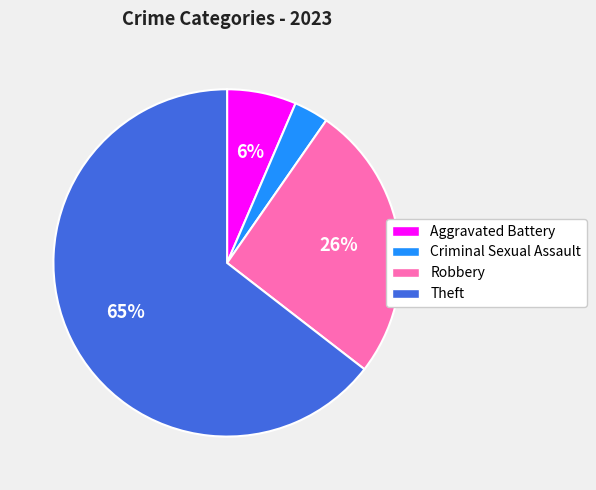

Which category has the biggest portion of the pie?

Theft